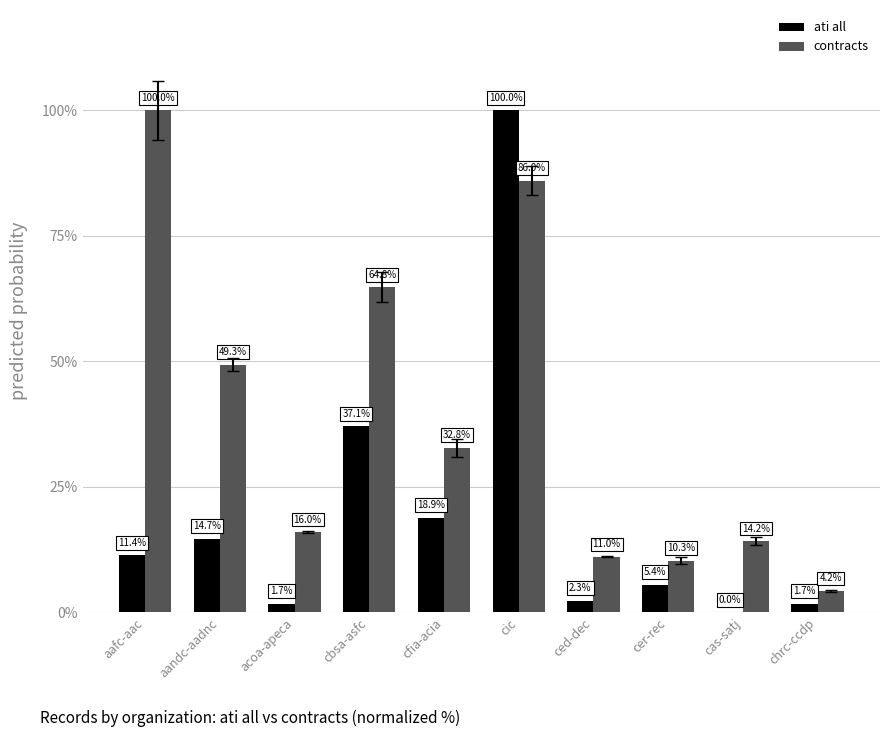

True or false: ati all has a value of 2.3 at ced-dec.

True